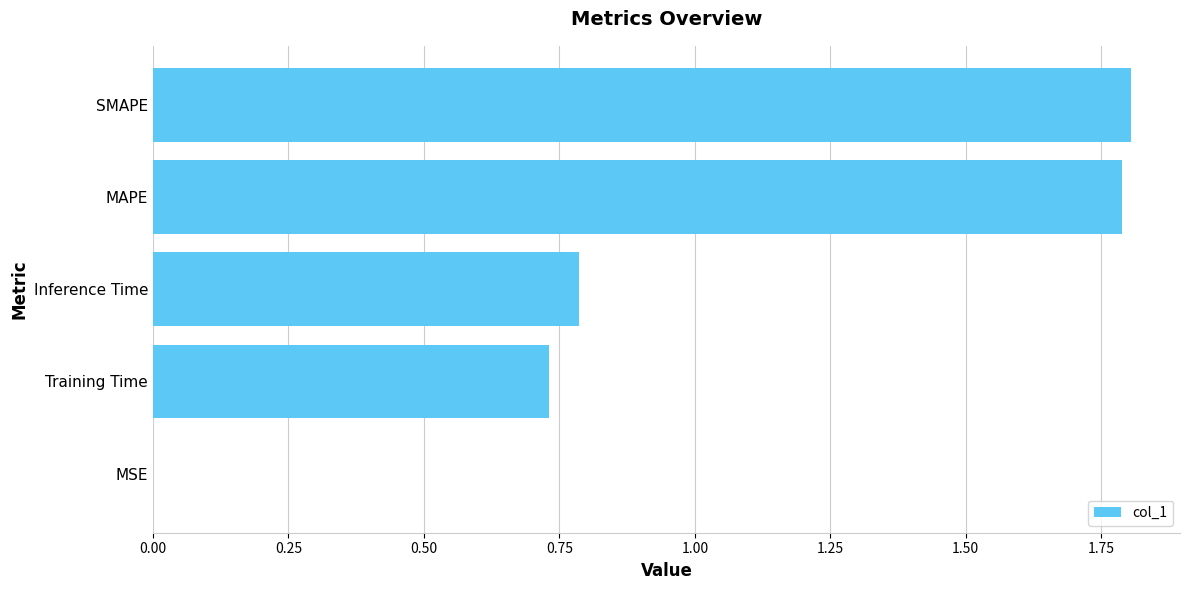

What is the maximum value shown in the chart?

1.8